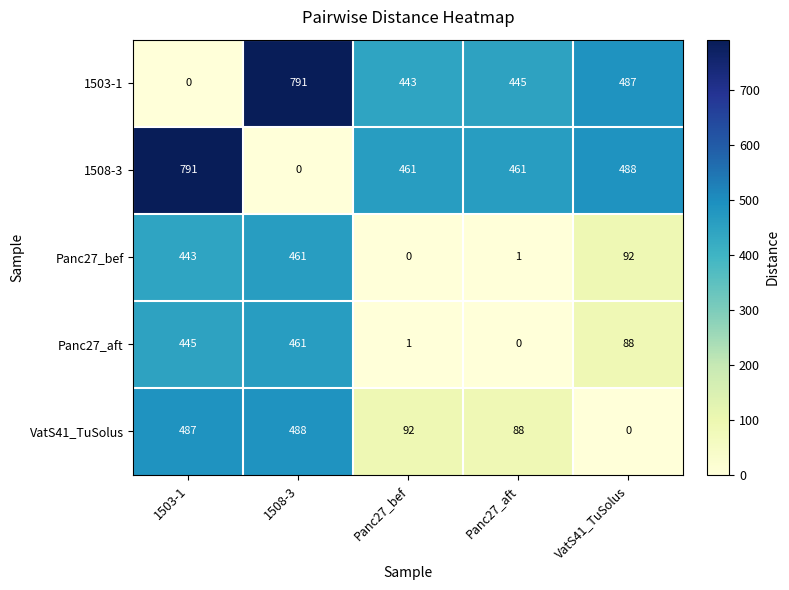

How many categories are shown in the chart?

5